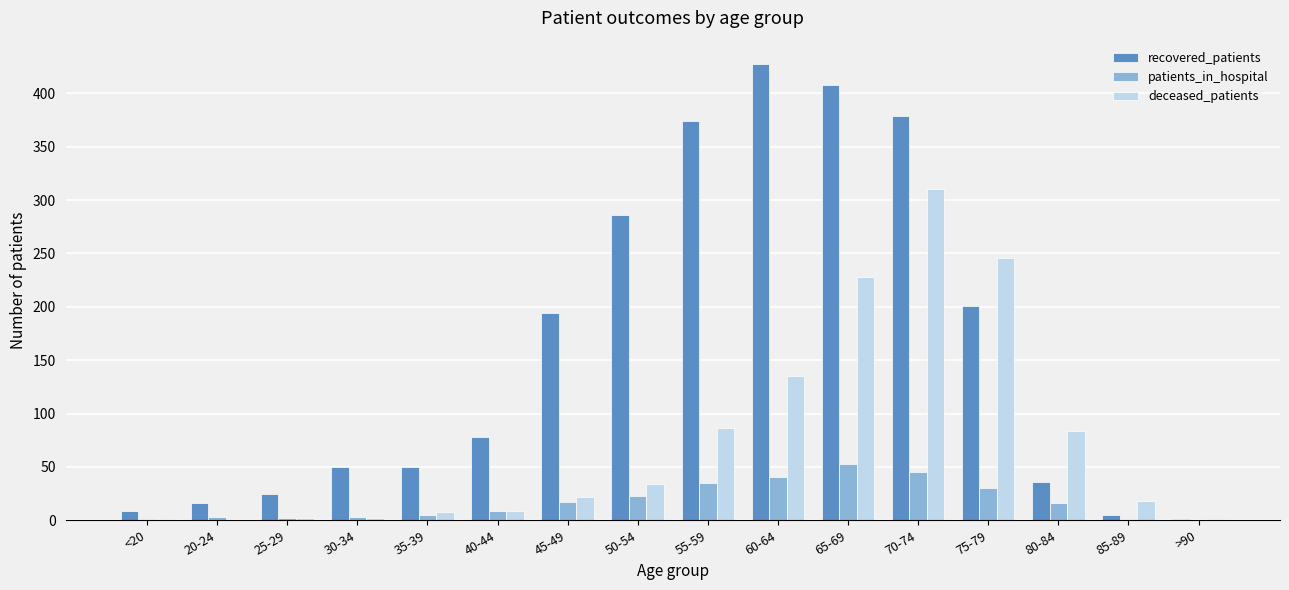

Which series has the largest total across all categories?

recovered_patients